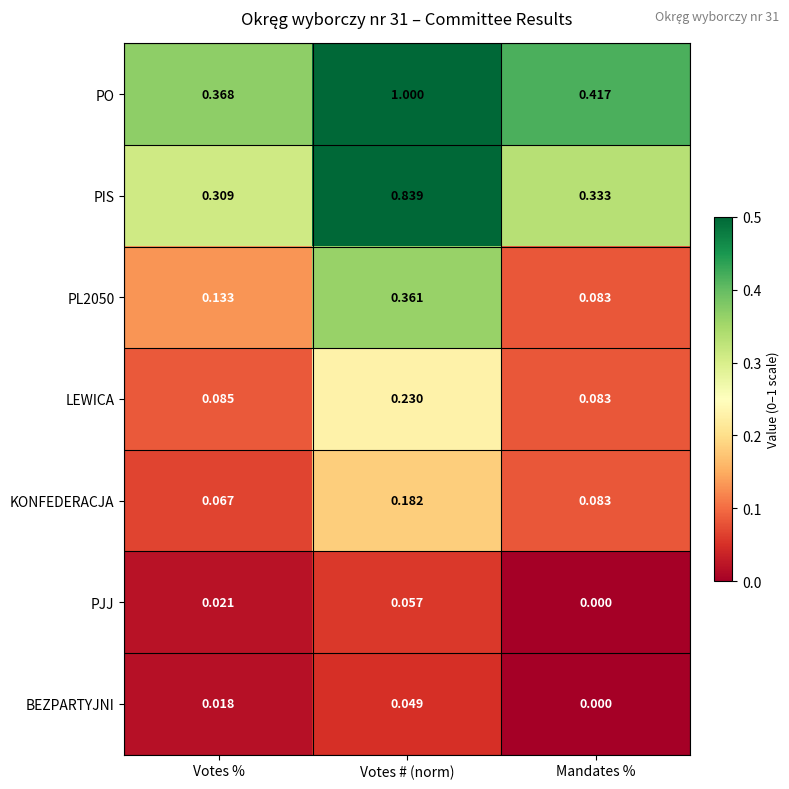

Rank the categories by KONFEDERACJA value from lowest to highest.

Votes %, Mandates %, Votes # (norm)